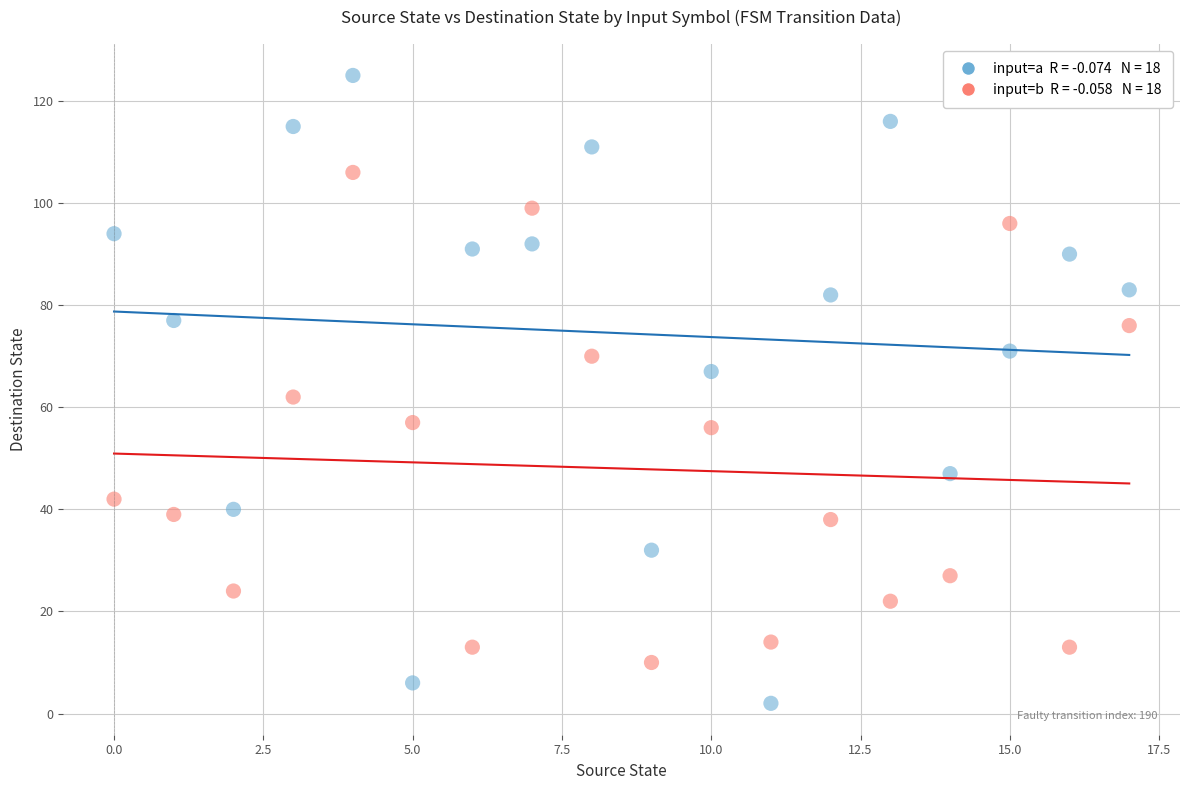

Count the number of points in this scatter plot.

36